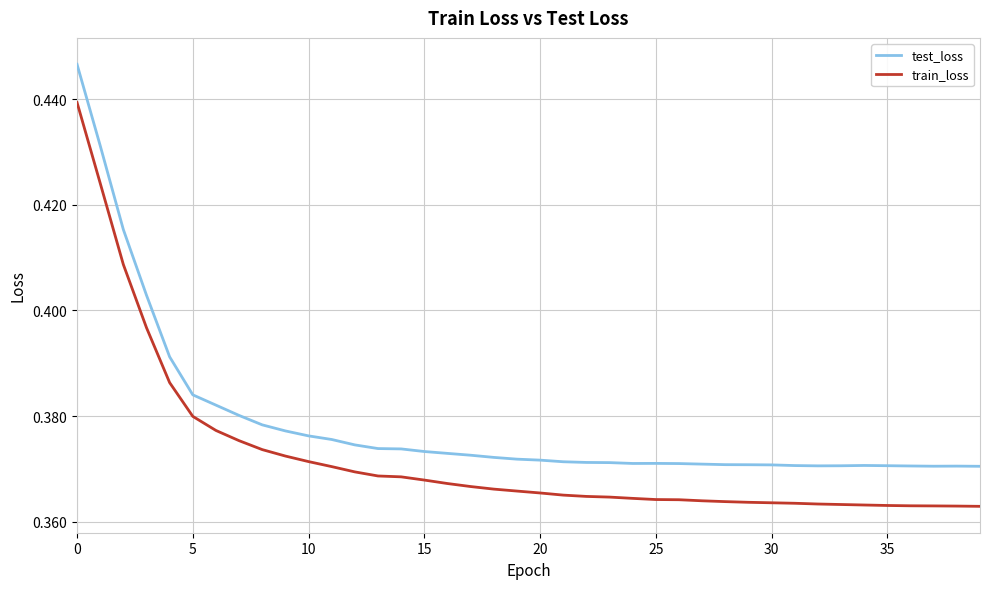

How many lines are shown in the chart?

2